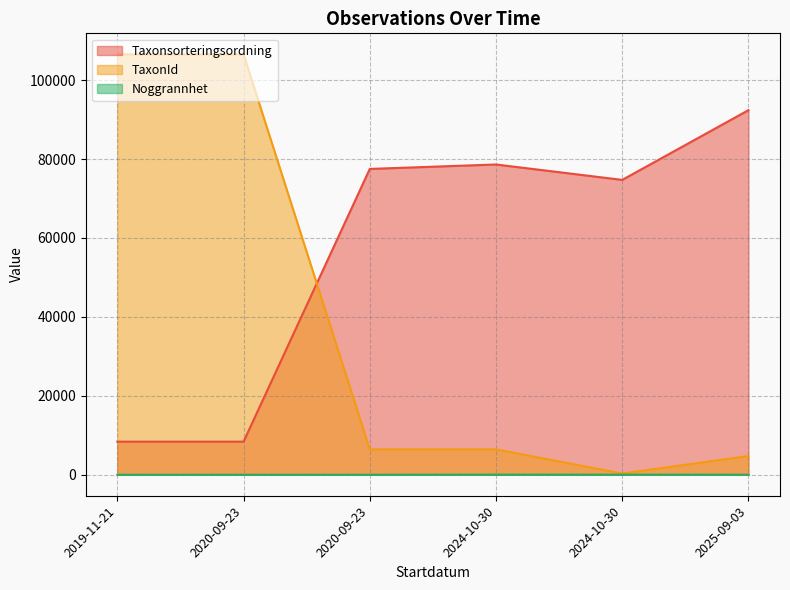

Is it true that Noggrannhet equals 8 at 2020-09-23?

False